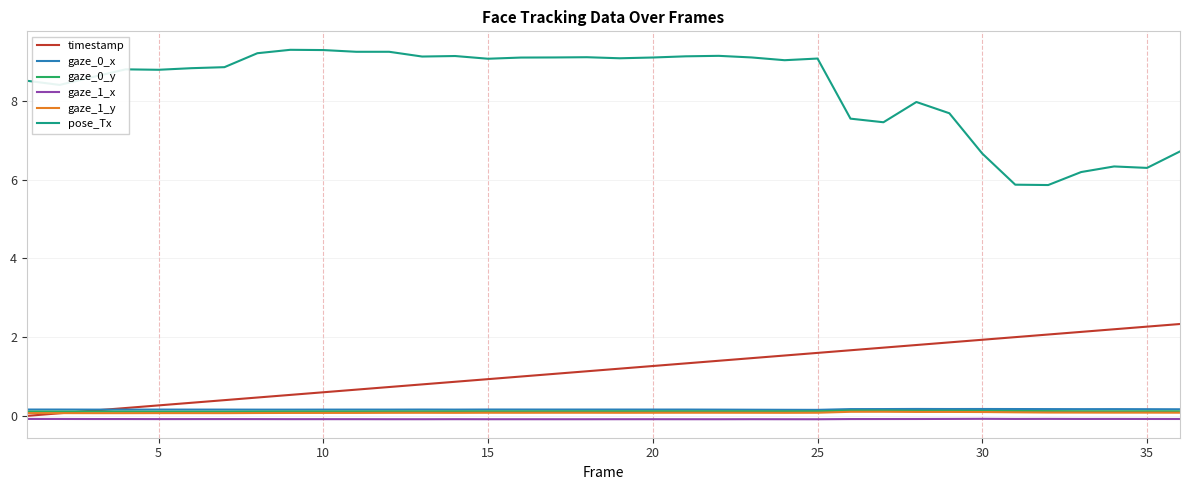

What is the minimum value for pose_Tx?

5.9